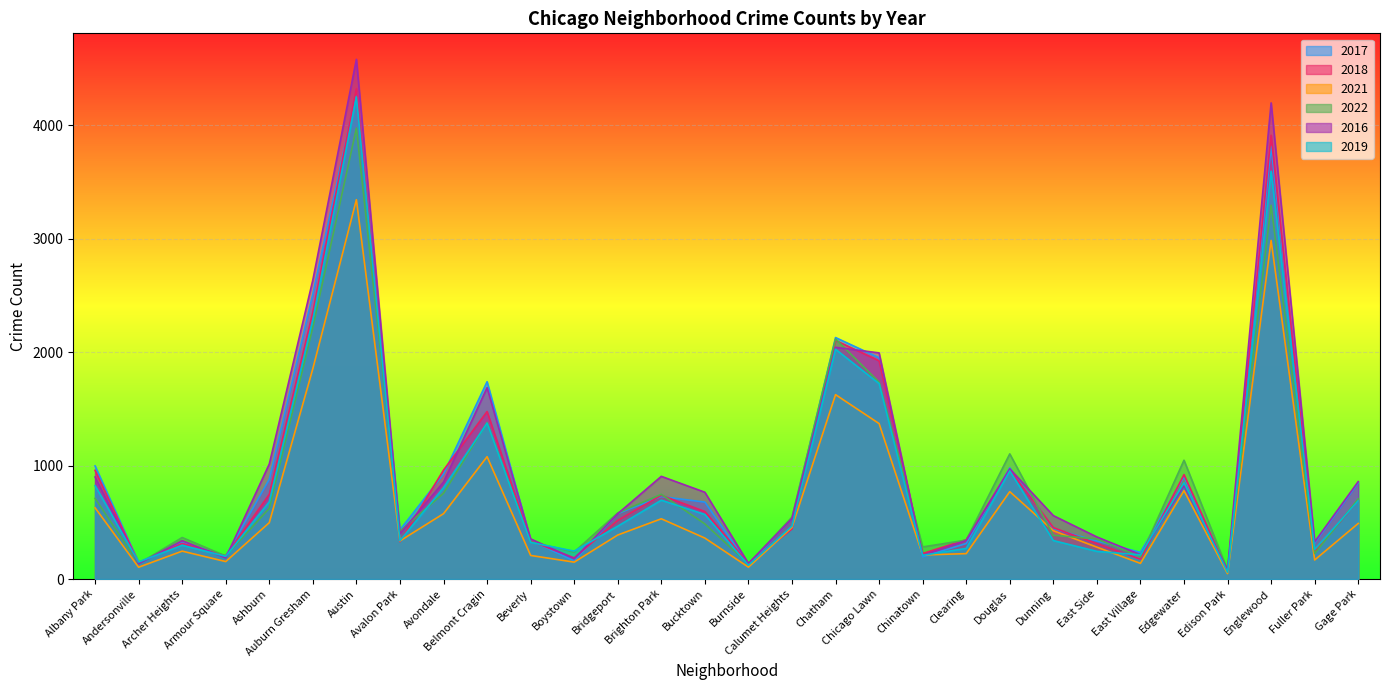

How many times do 2016 and 2019 cross each other?

8